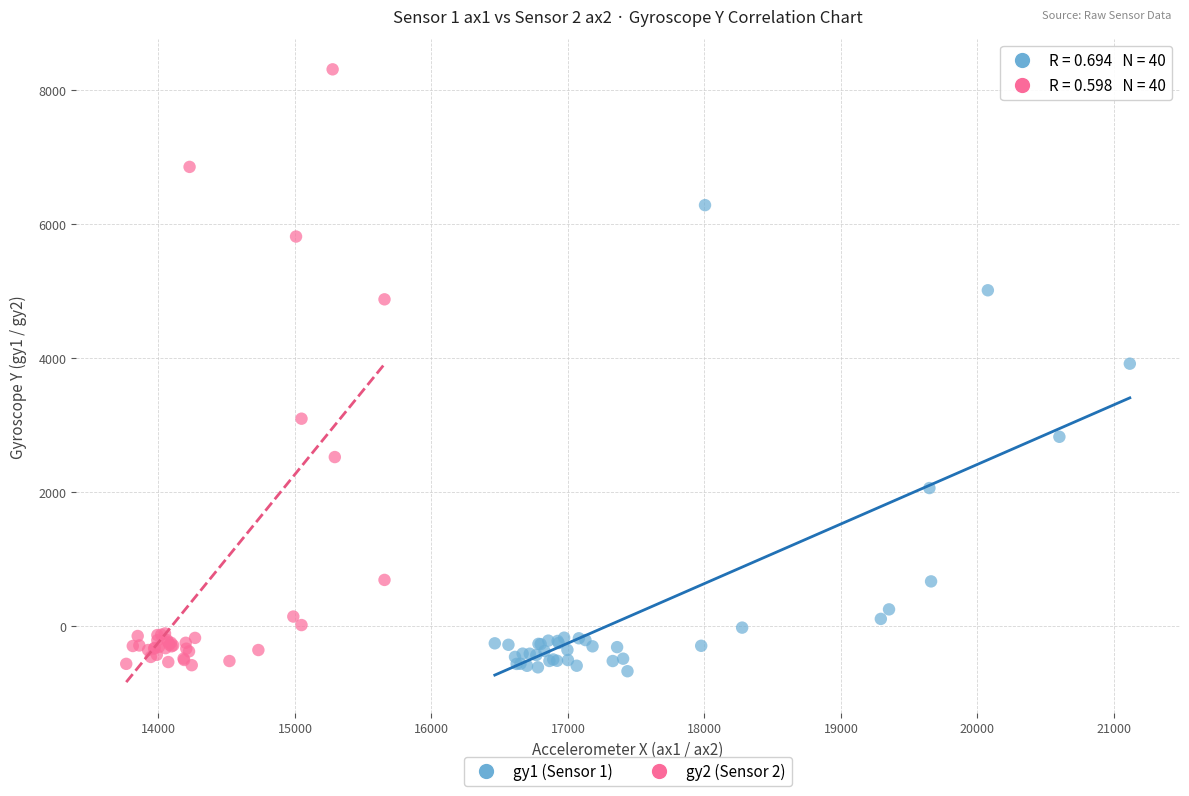

Which series contains the lowest Y value?

gy1 (Sensor 1)